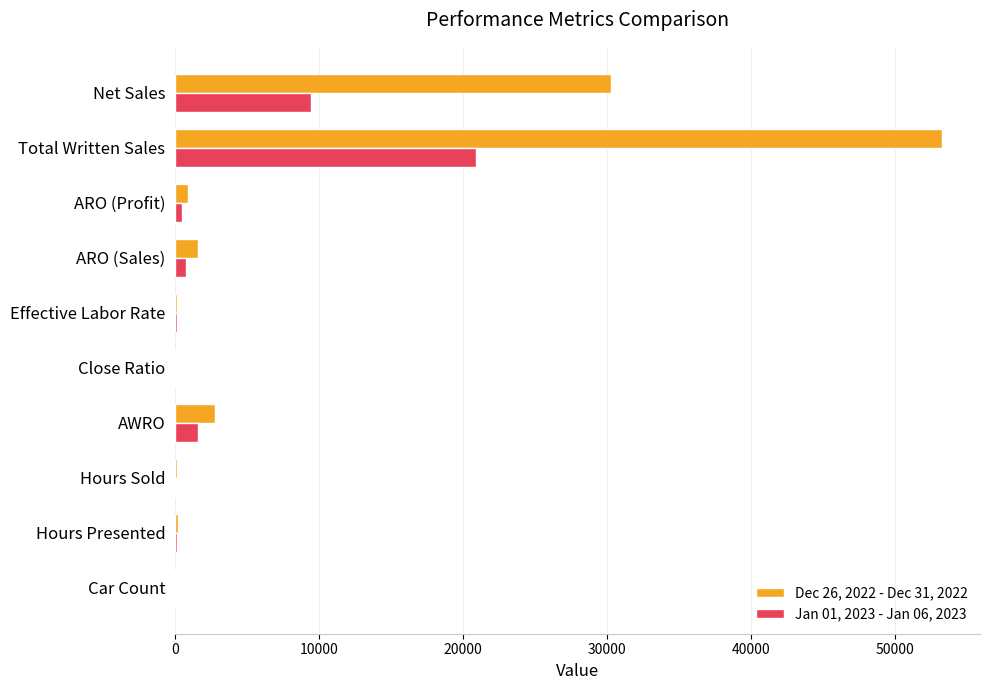

The Dec 26, 2022 - Dec 31, 2022 series shows 18884.8 at Total Written Sales. True or false?

False